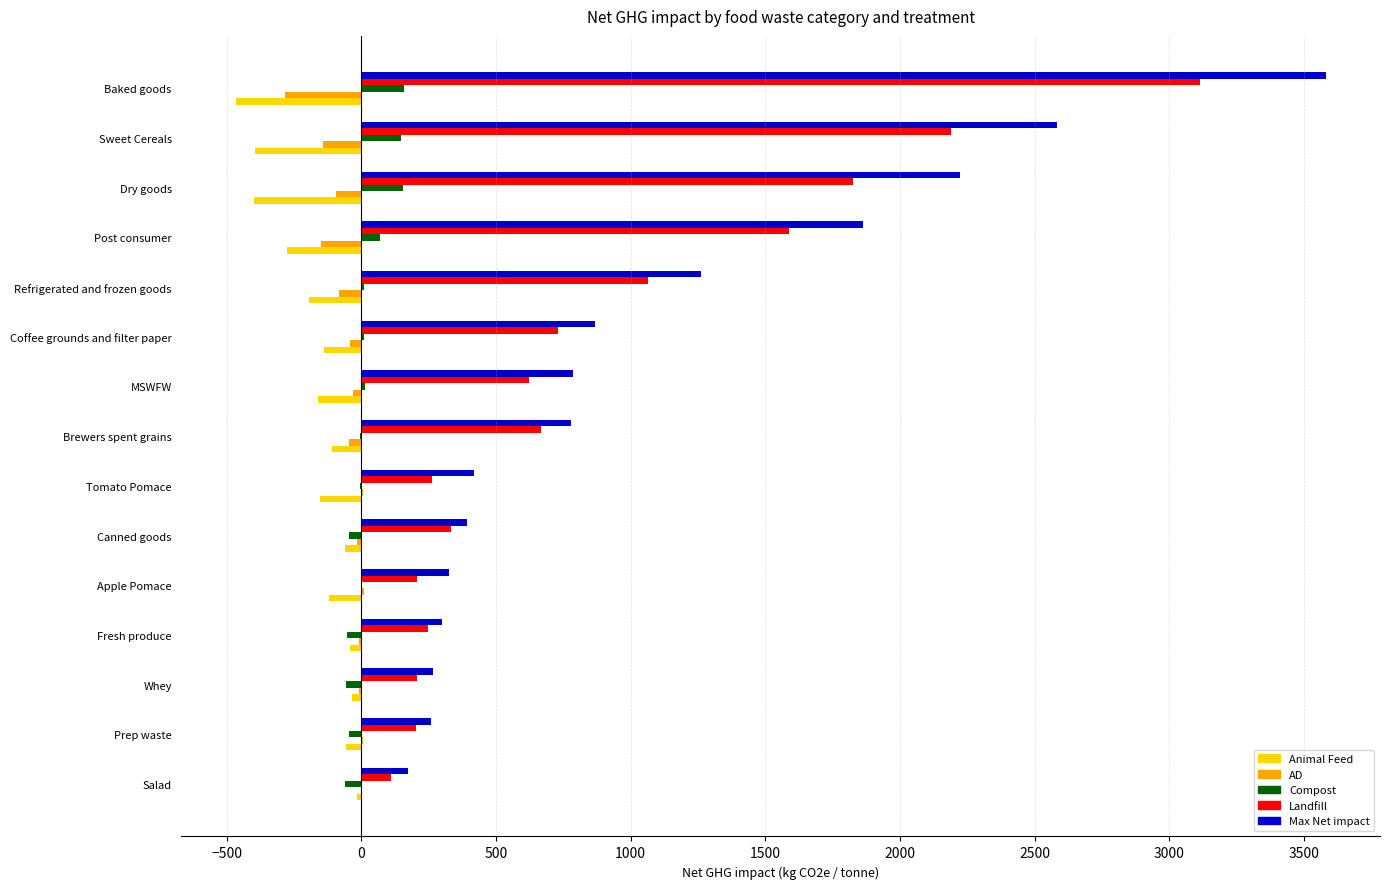

What is the total value across all series at Sweet Cereals?

4381.7